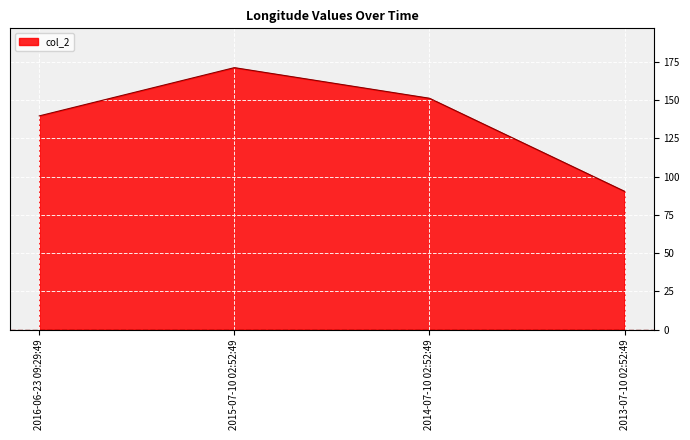

What is the sum of the values at 2015-07-10 02:52:49 and 2016-06-23 09:29:49?

310.9